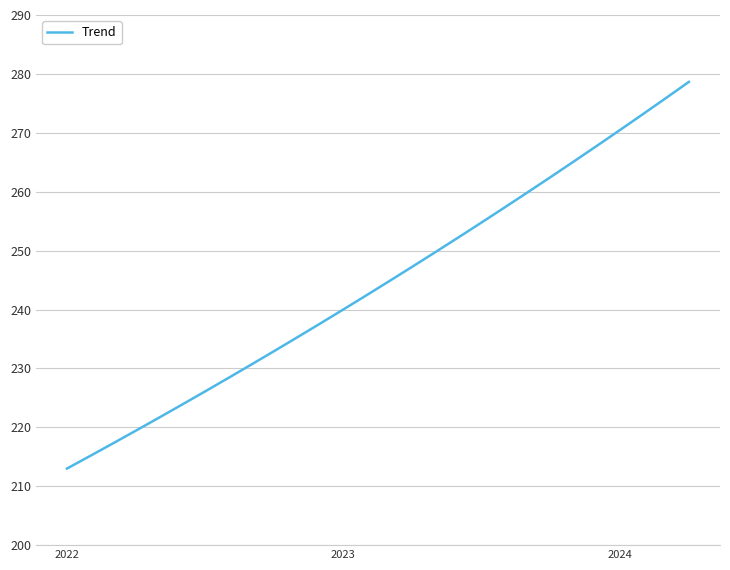

What is the difference between the maximum and minimum values?

65.6